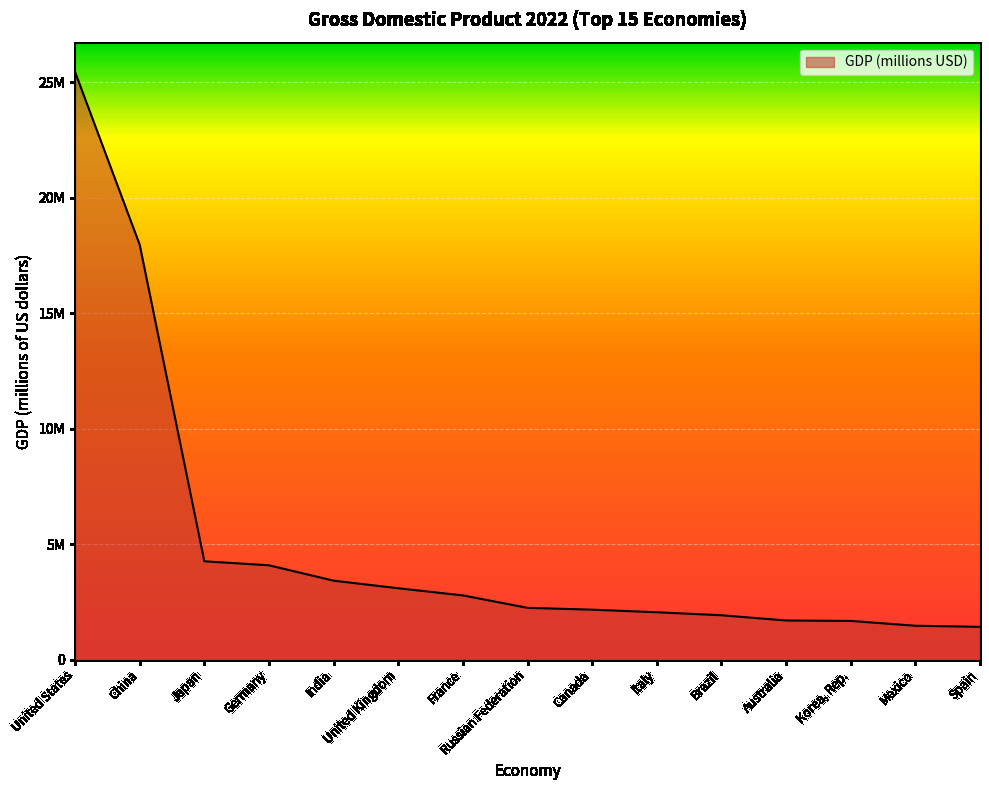

Between Canada and France, which is larger?

France